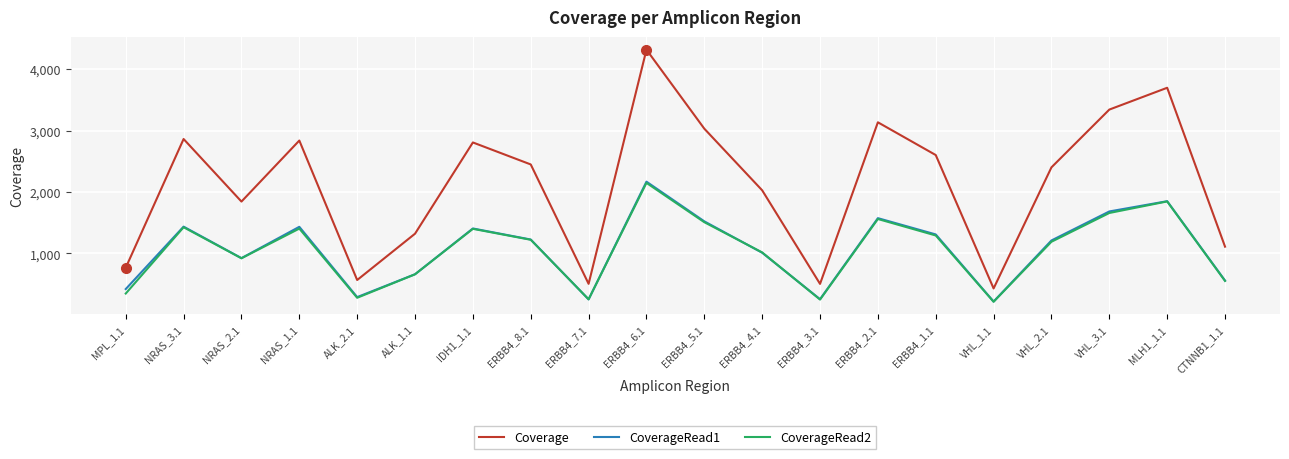

The value of CoverageRead2 at VHL_1.1 is 213. True or false?

True